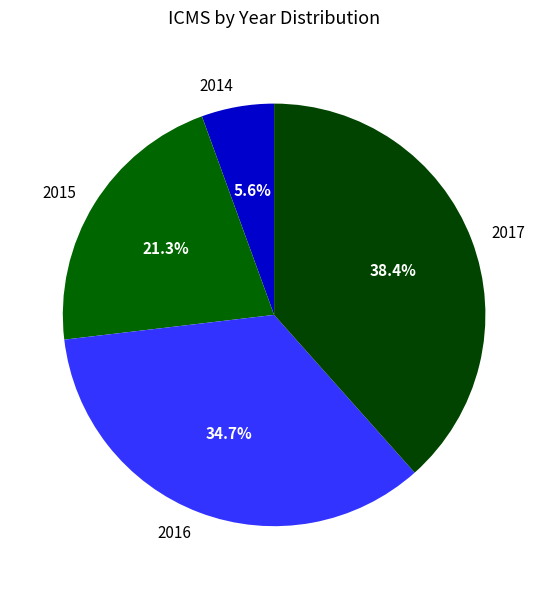

To the nearest percent, what is the difference between the 2016 and 2017 slice percentages?

4%